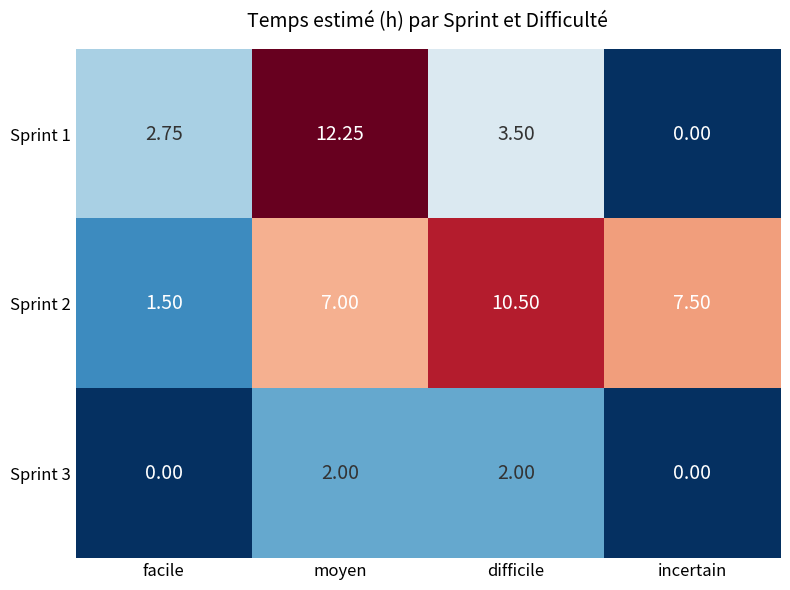

Which series has the largest total across all categories?

Sprint 2